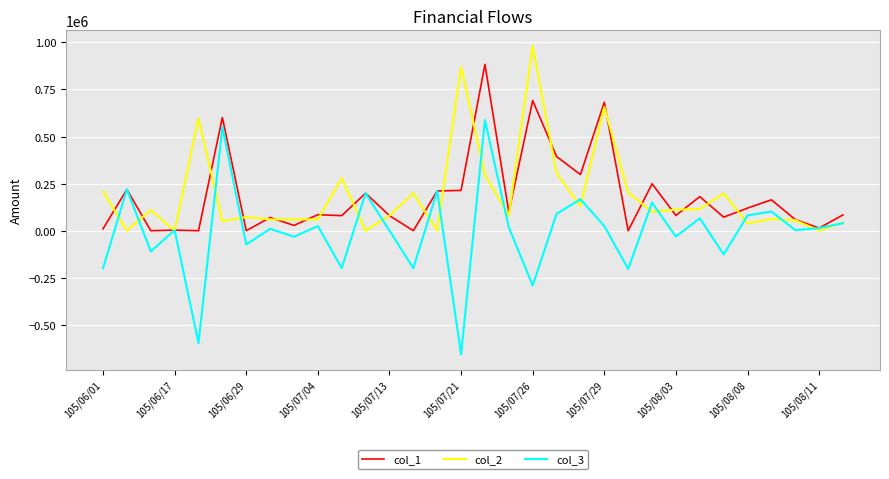

Which series has the largest range (max minus min)?

col_3